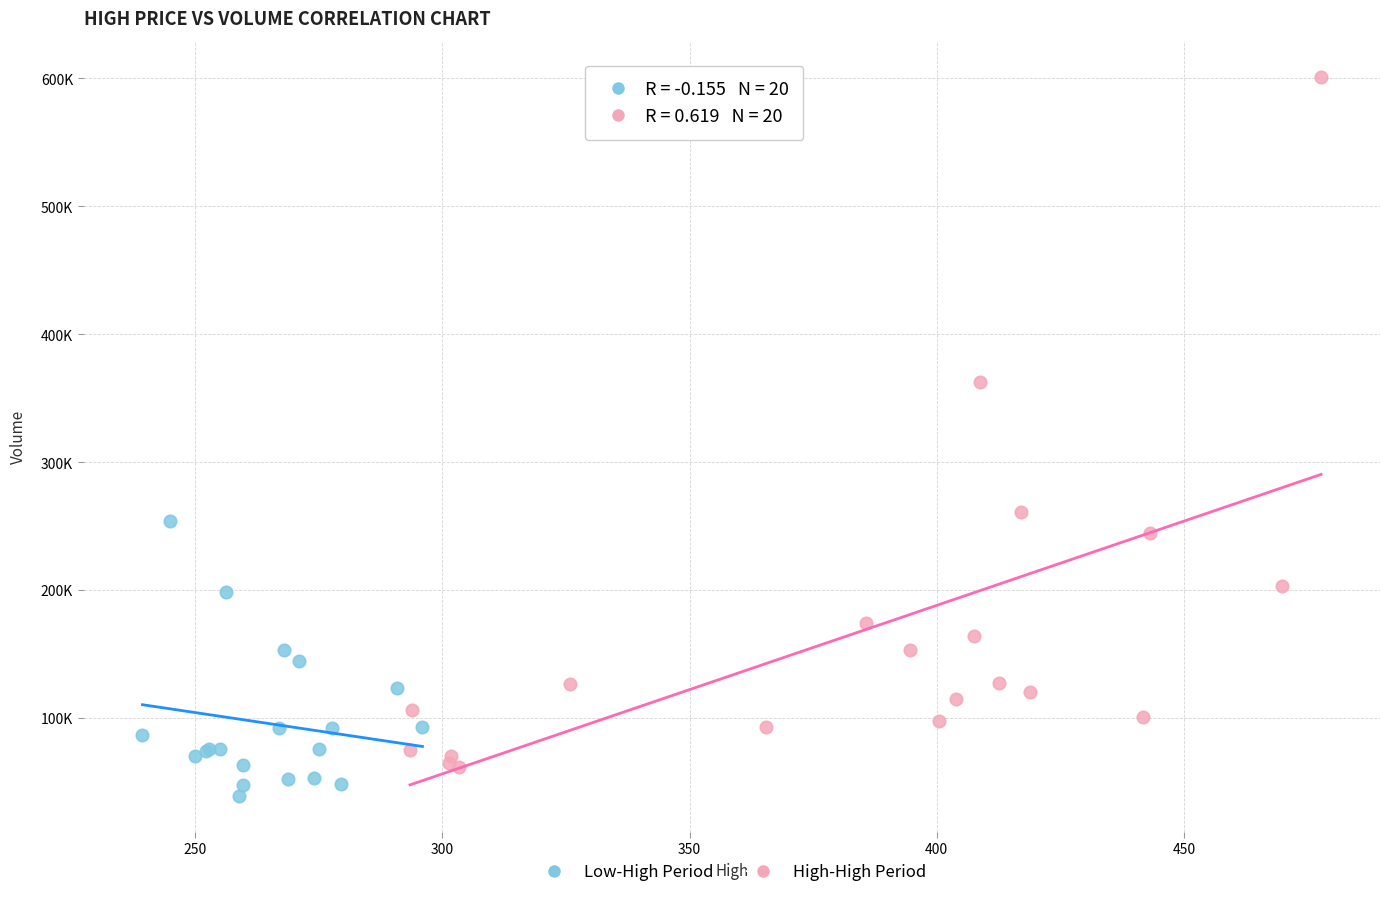

Which series reaches the minimum Y coordinate?

Low-High Period